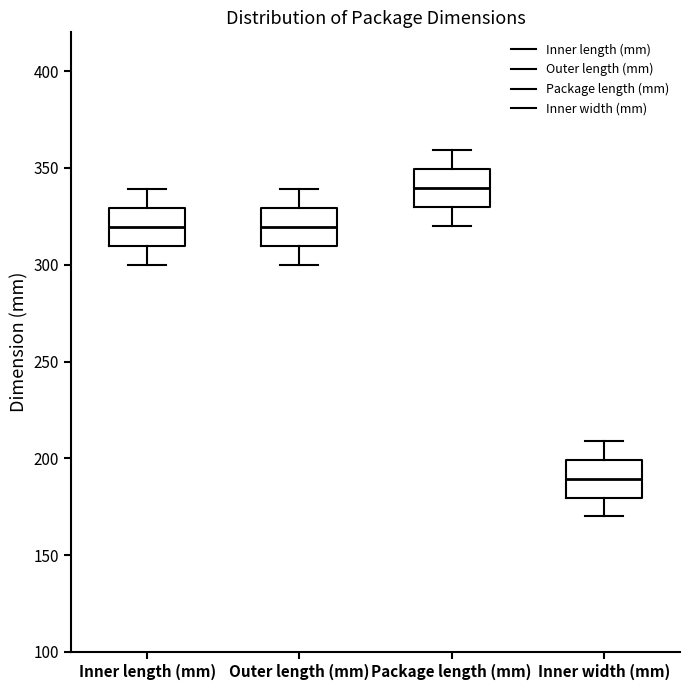

Which box has the lowest median line?

Inner width (mm)